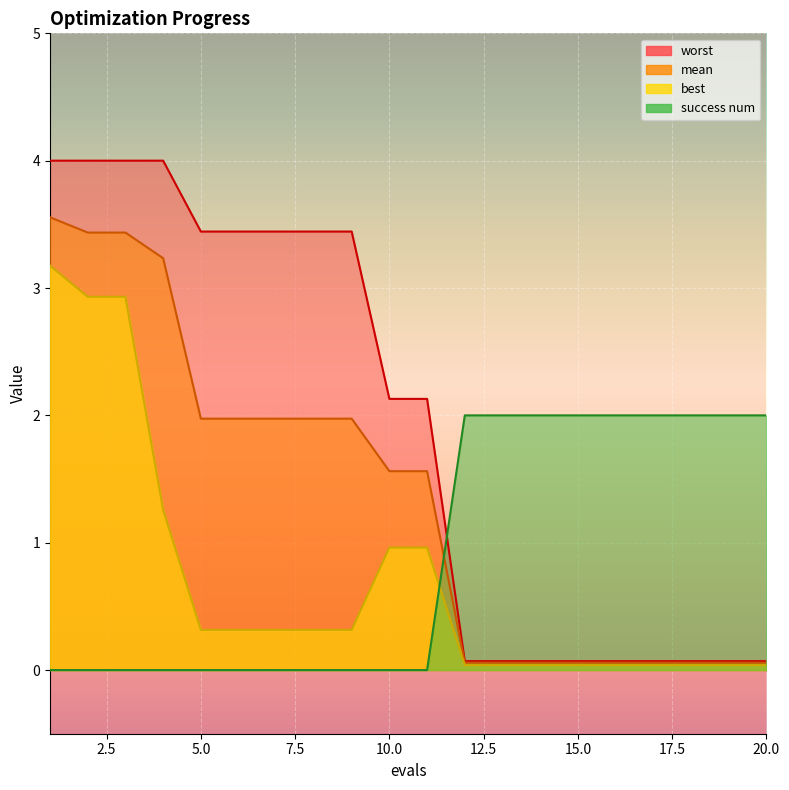

What value does the success num series have at 15?

2.0